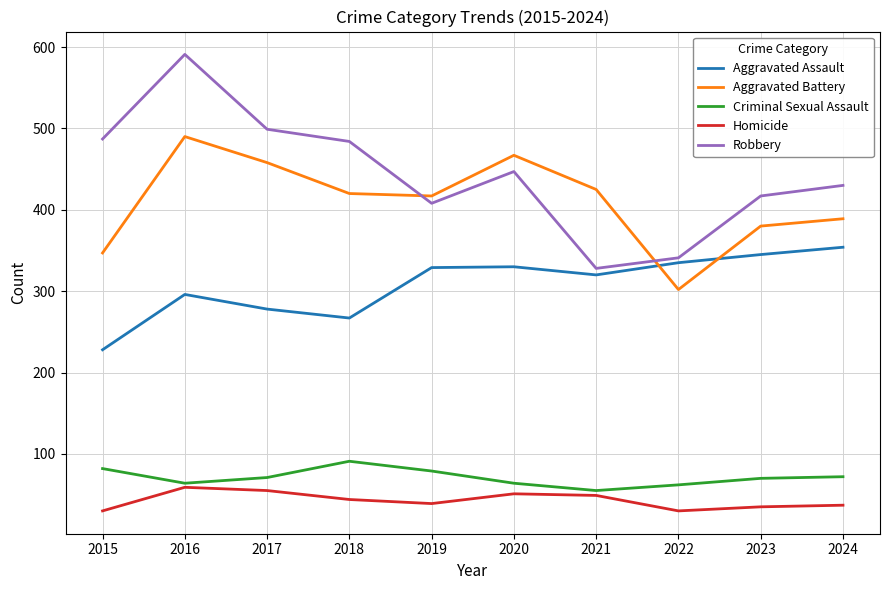

What is the lowest value of the Aggravated Assault series?

228